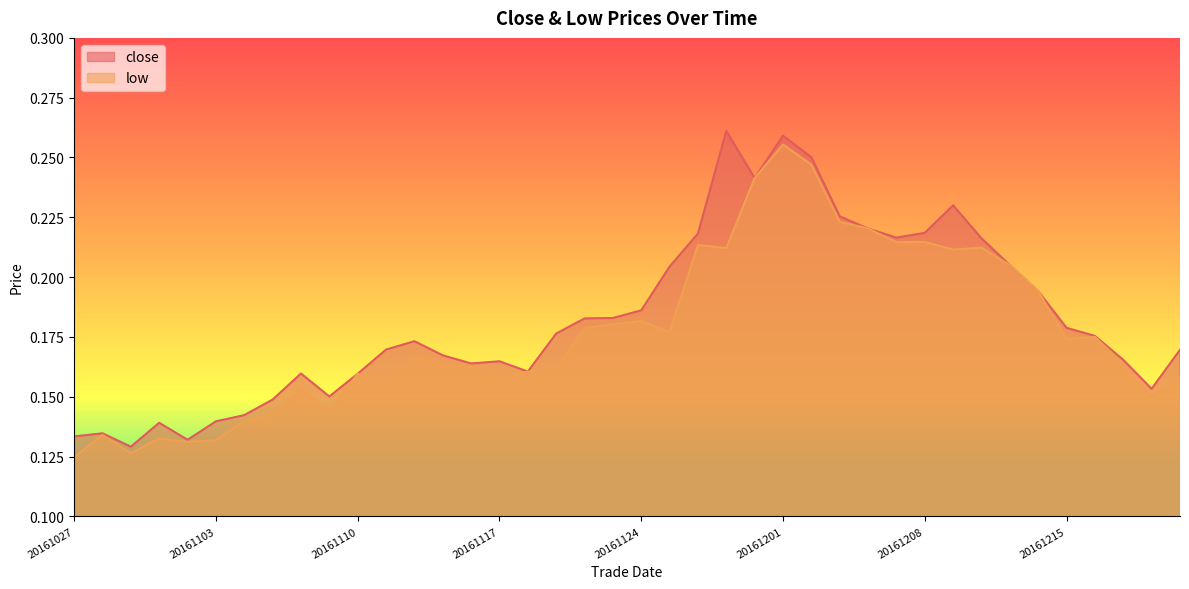

Which series has the largest range (max minus min)?

close